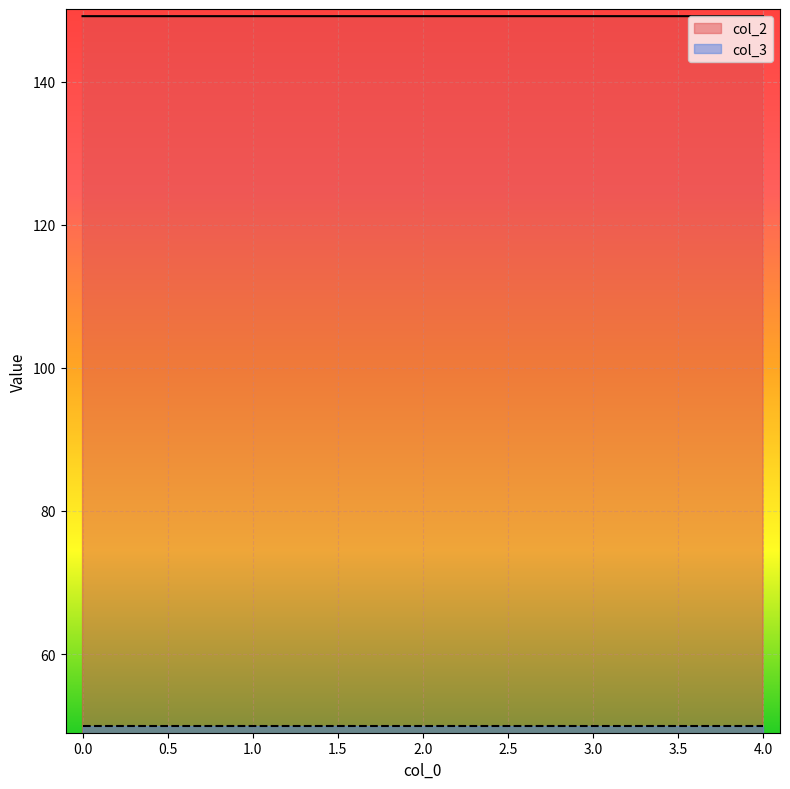

What is the spread (max minus min) of values at 1.0?

99.2